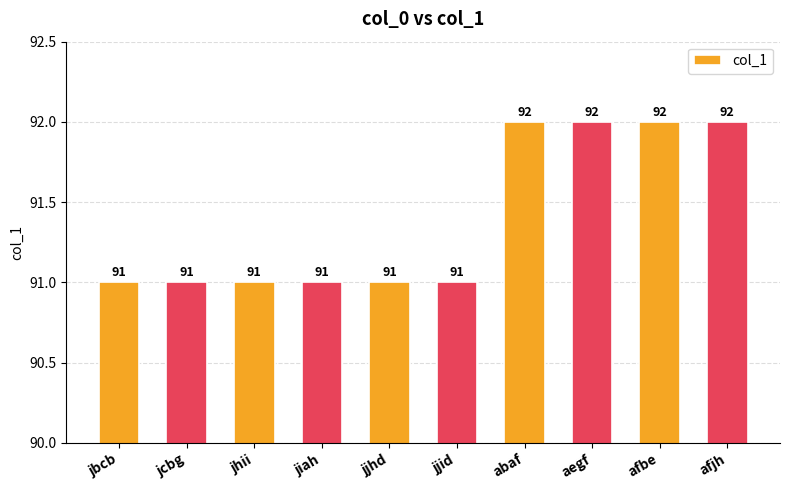

What is the difference between the maximum and minimum values?

1